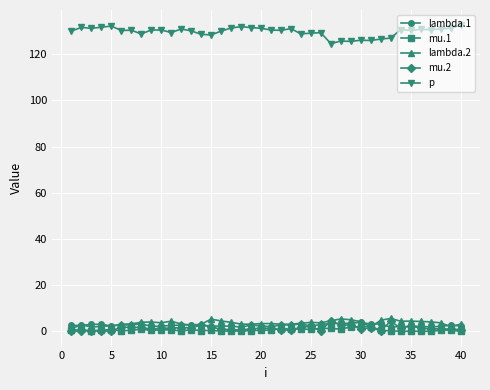

What is the value of the lambda.2 point at the 20th from the left?

3.4